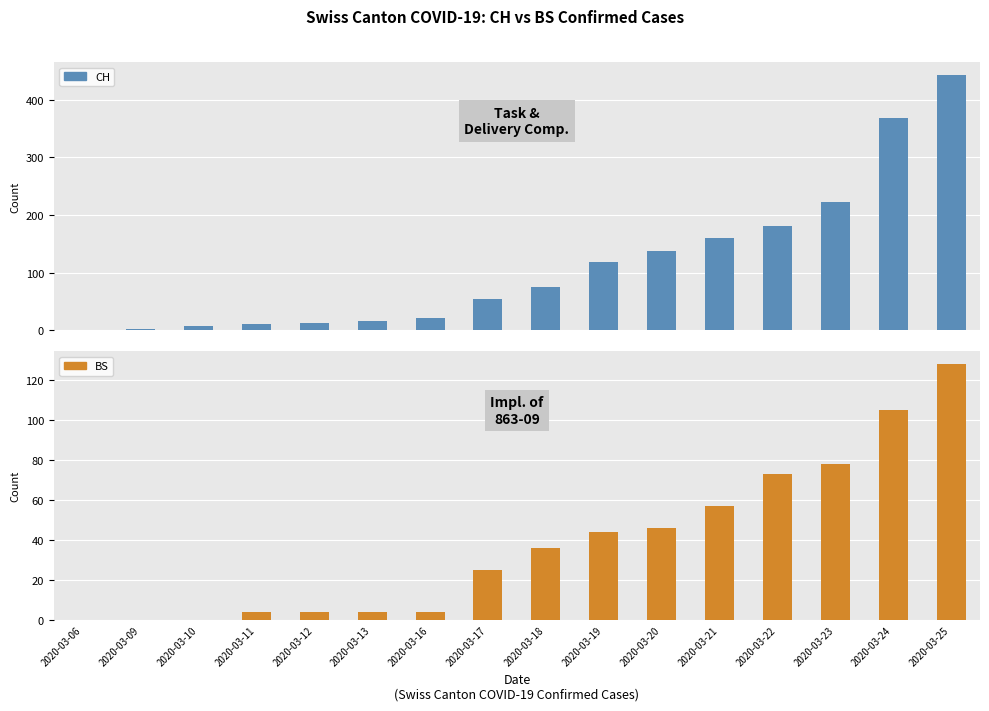

Which series has the widest spread of values?

CH